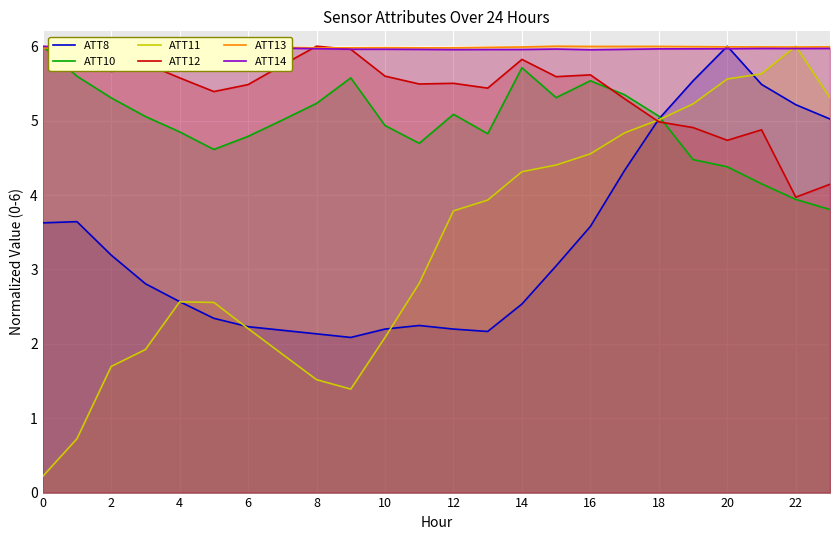

In ATT13, how many points are lower than both neighbors (excluding endpoints)?

5